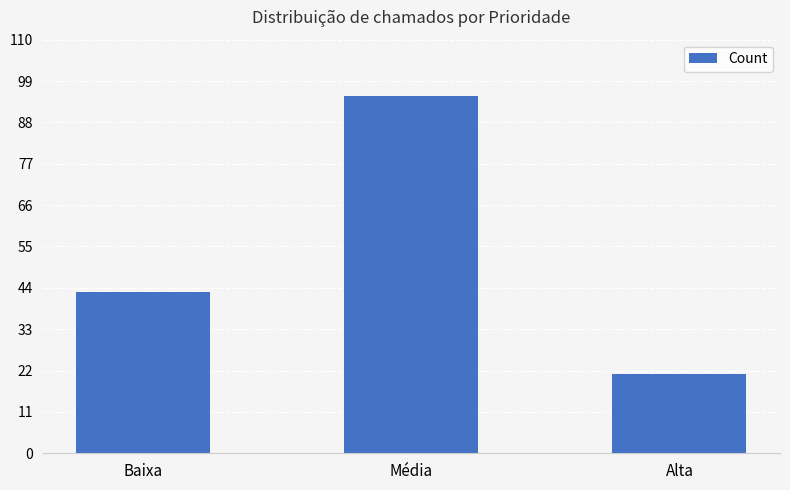

Which label corresponds to the smallest value in the chart?

Alta